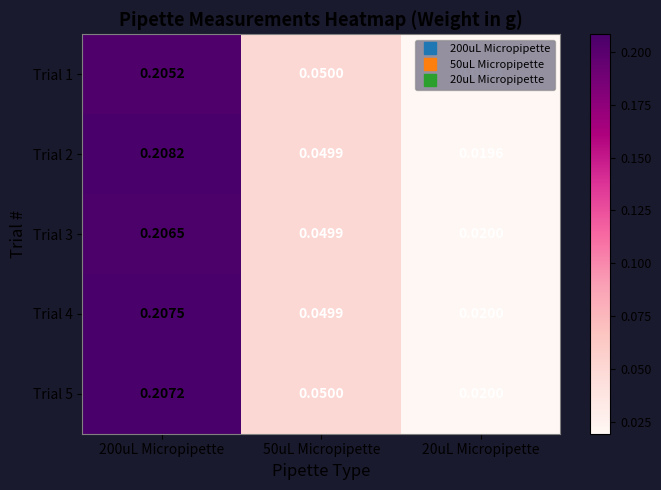

Is the value of Trial 5 at 20uL Micropipette greater than the value of Trial 4 at 200uL Micropipette?

No